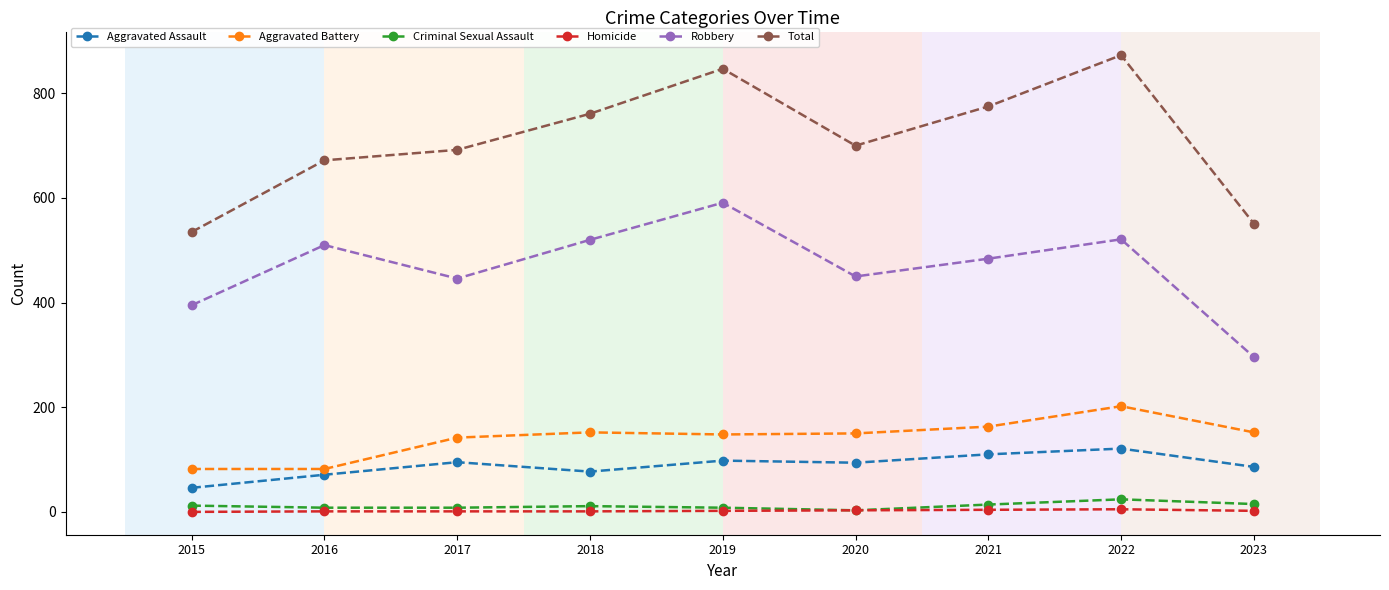

At which category is the sum across all series the highest?

2022